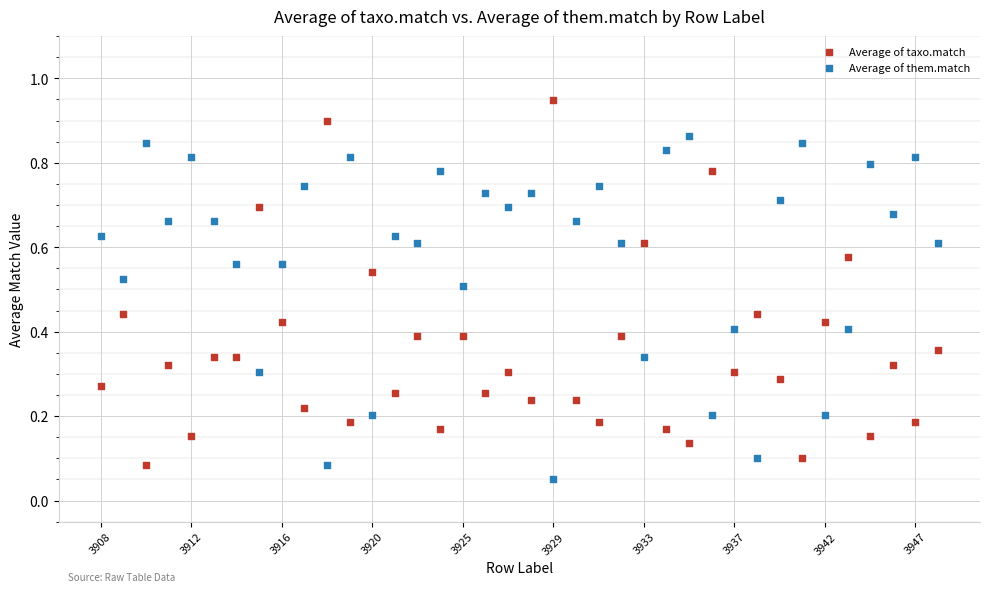

Which series reaches the maximum Y coordinate?

Average of taxo.match